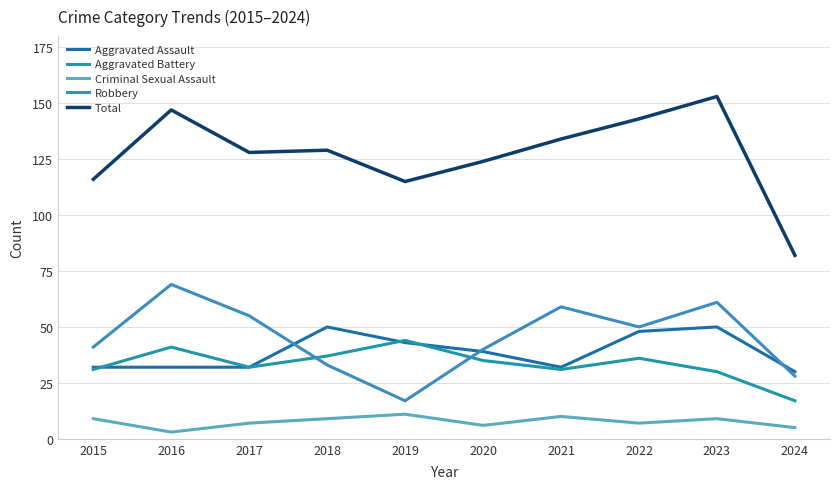

What are all the series names shown in the legend?

Aggravated Assault, Aggravated Battery, Criminal Sexual Assault, Robbery, Total